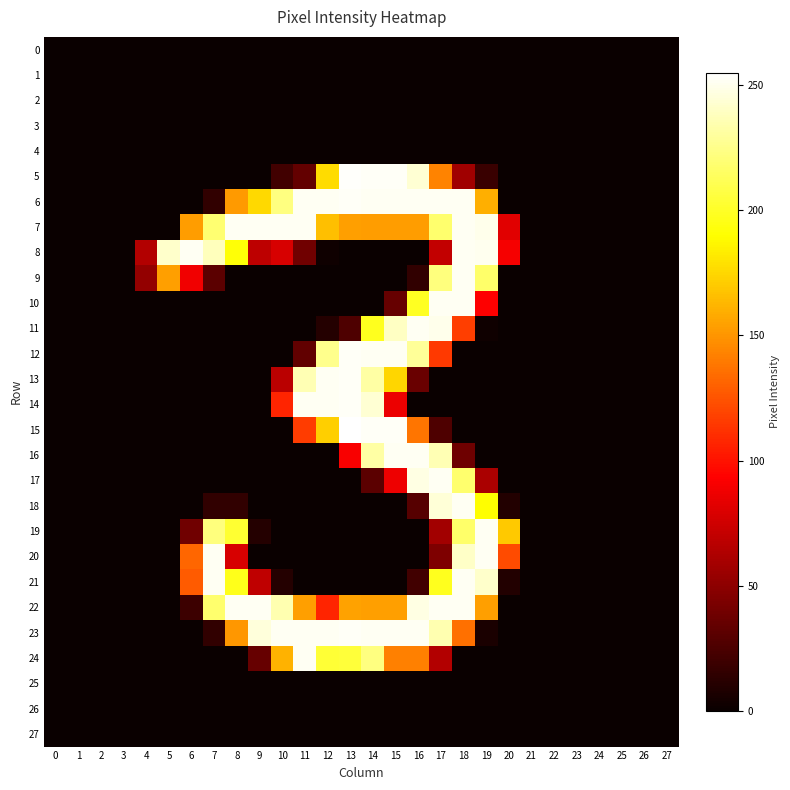

Between 9 and 14, which series saw the biggest shift?

5